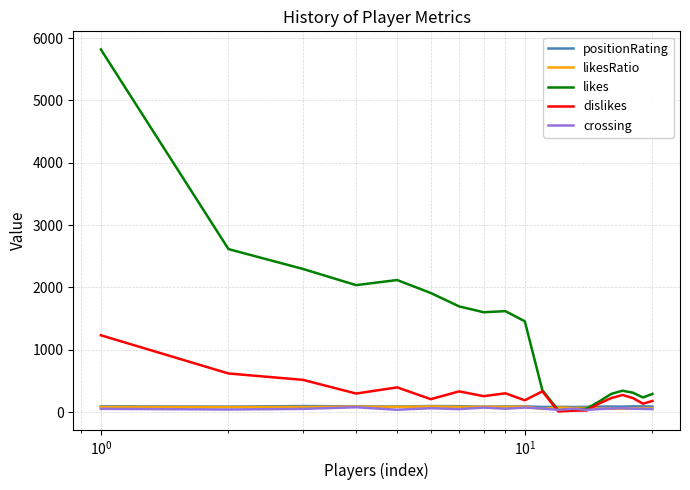

What is the maximum value for likes?

5818.0